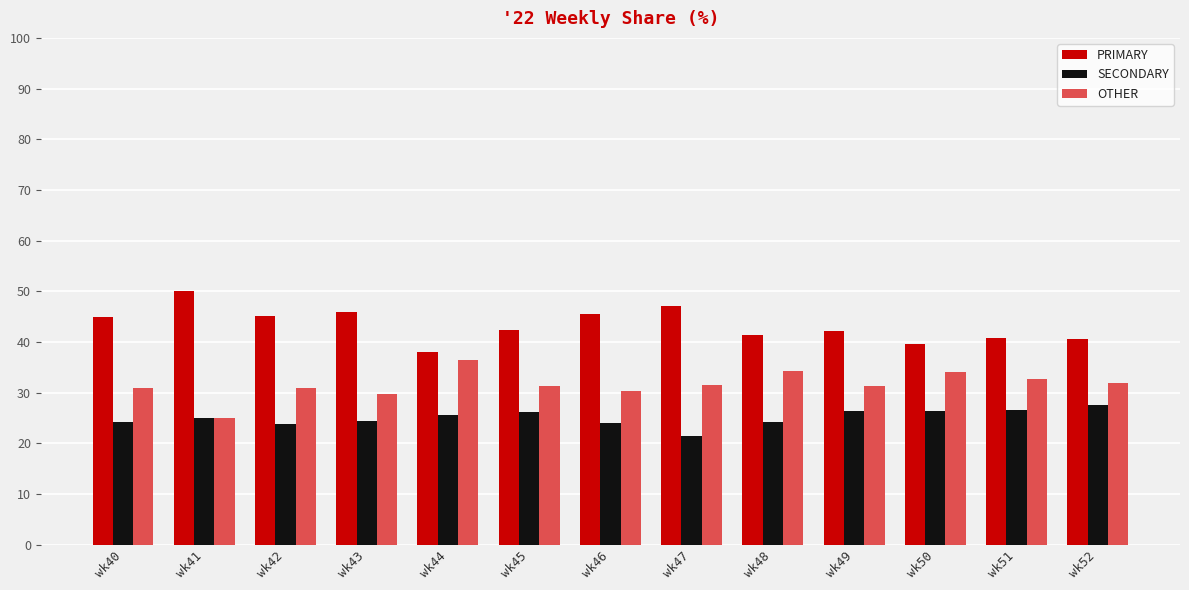

How many series are shown in this chart?

3